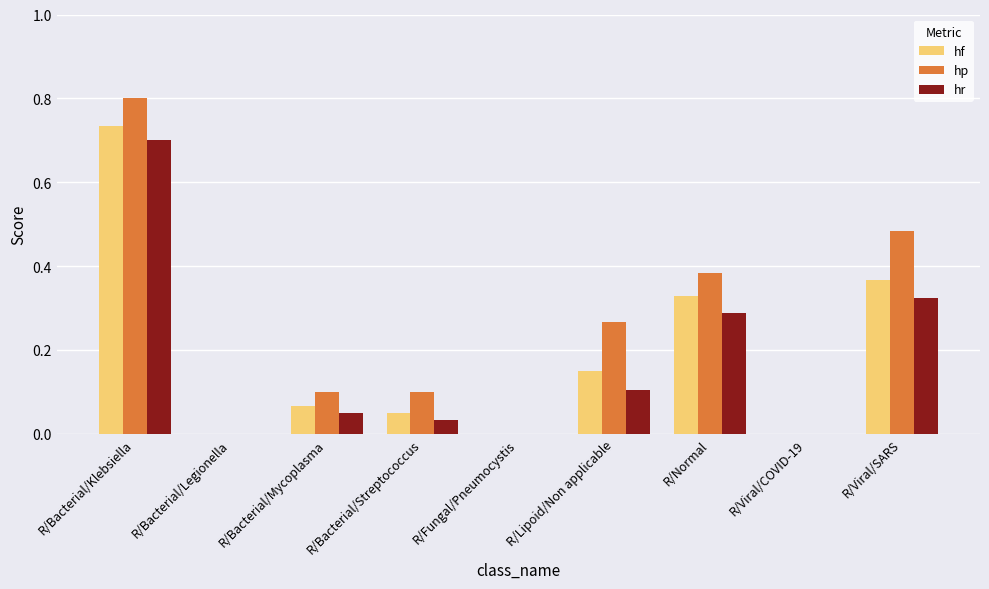

Which series has the largest range (max minus min)?

hp